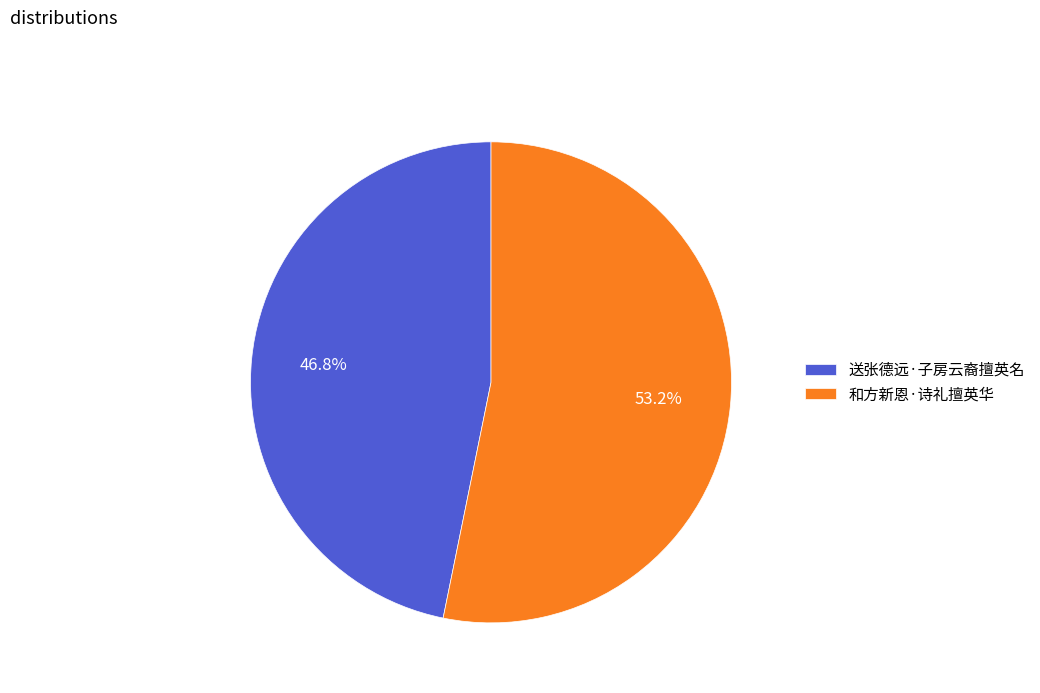

Is it true that 和方新恩·诗礼擅英华 is 53% of the pie?

True